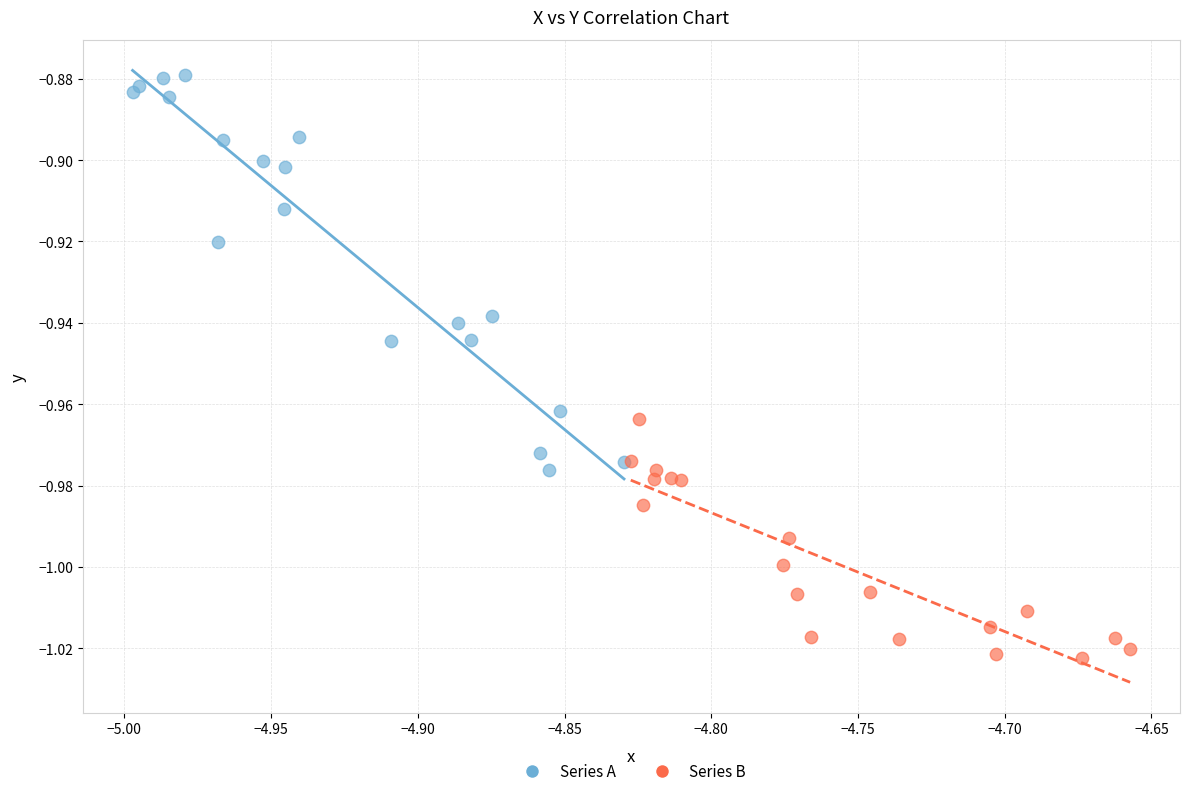

Which series has the largest Y range (max minus min)?

Series A